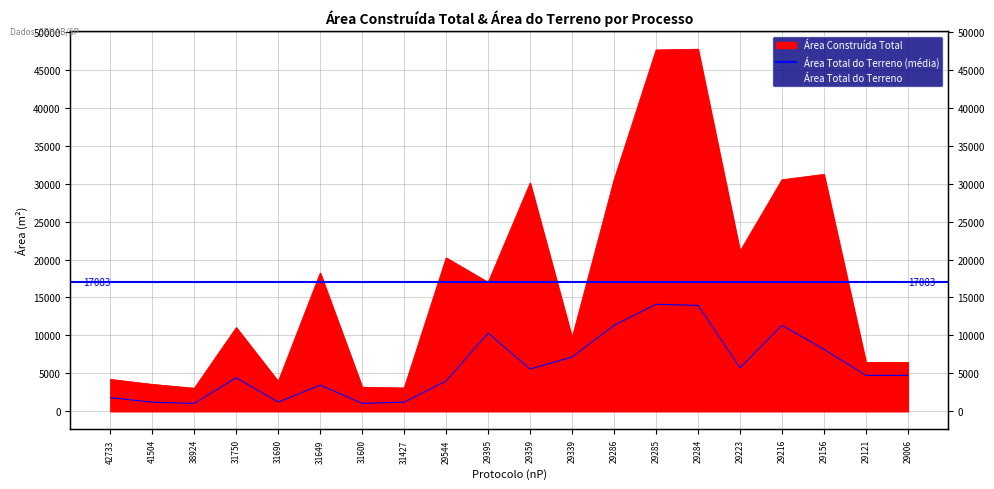

Rank the categories by Área Total do Terreno value from lowest to highest.

38924, 31600, 31690, 41504, 31427, 42733, 31649, 29544, 31750, 29121, 29006, 29359, 29223, 29339, 29156, 29395, 29286, 29216, 29284, 29285